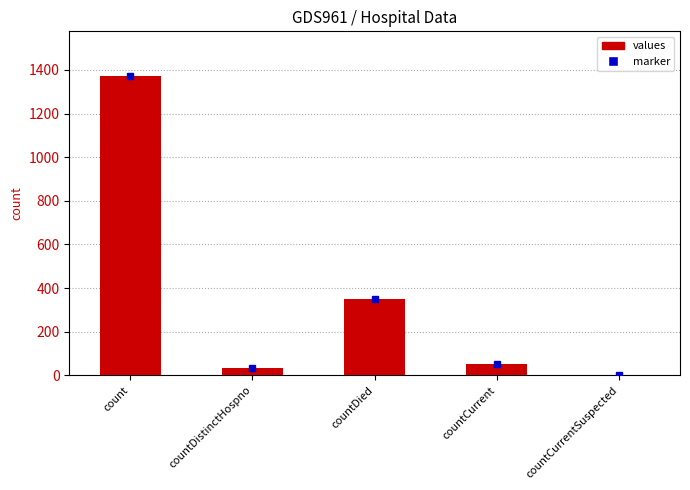

Does the chart contain stacked bars?

No